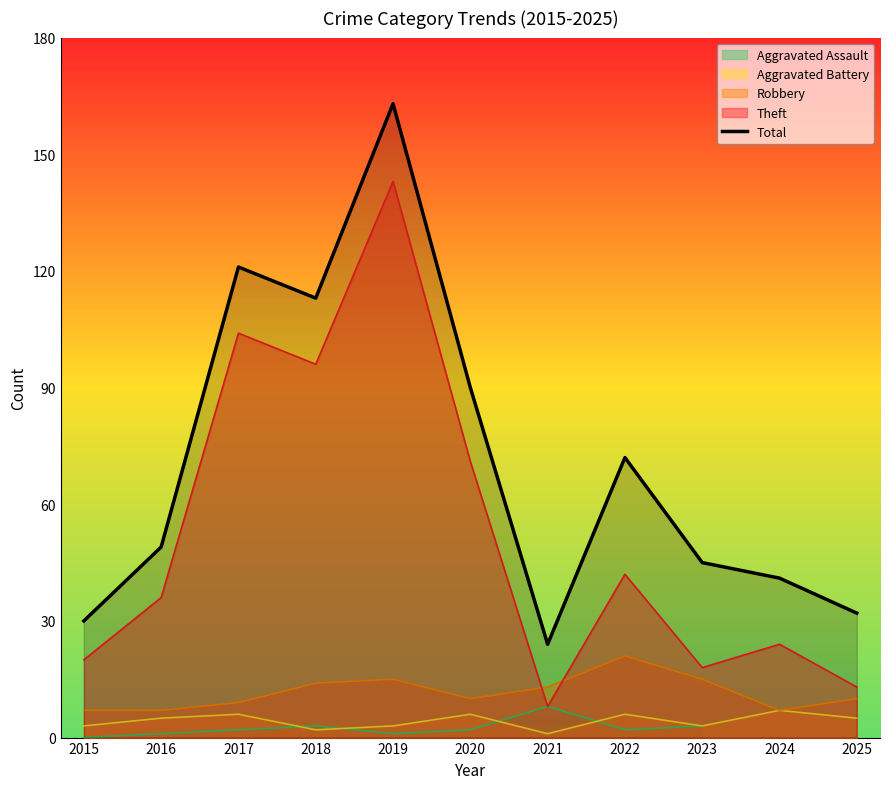

True or false: the data has more than 2 interior local peaks.

True